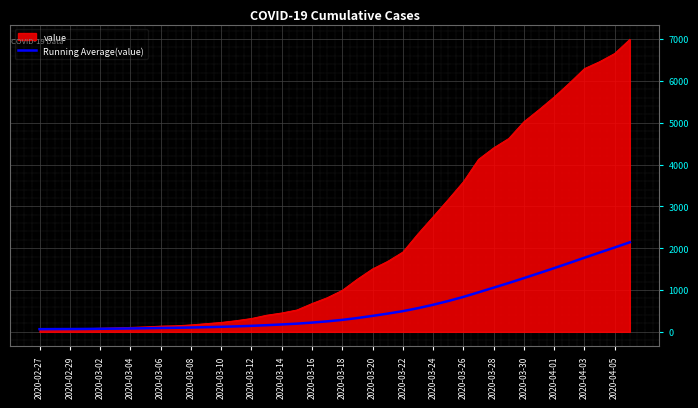

Rank the series by their maximum value, from lowest to highest.

Running Average(value), value